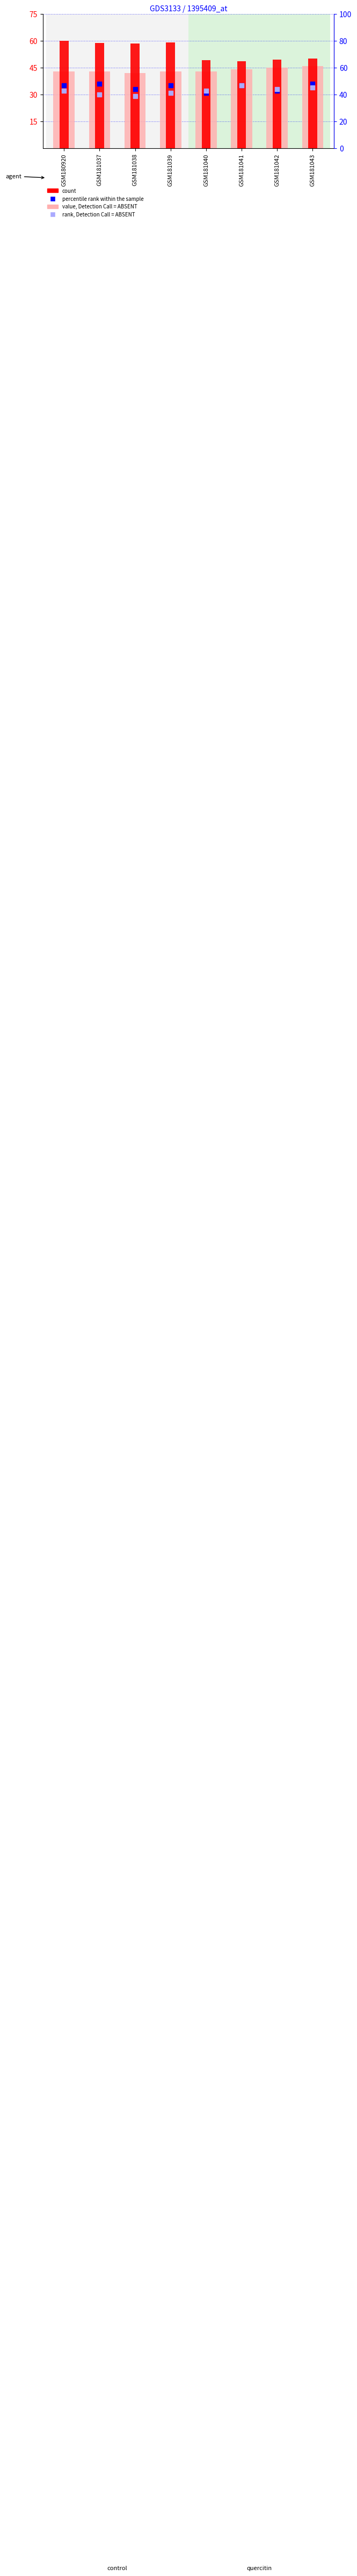

Which series has the largest Y range (max minus min)?

count